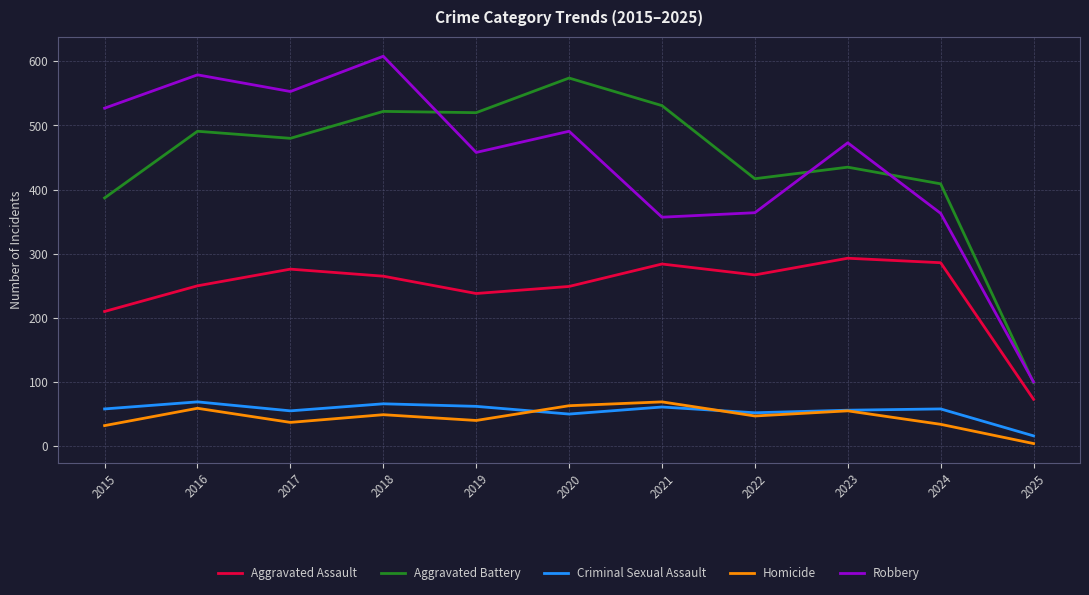

What is the difference between the maximum and minimum values in the Criminal Sexual Assault series?

53